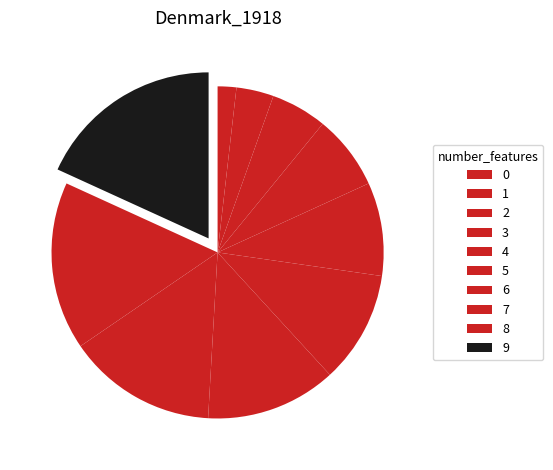

How many segments does this pie chart have?

10